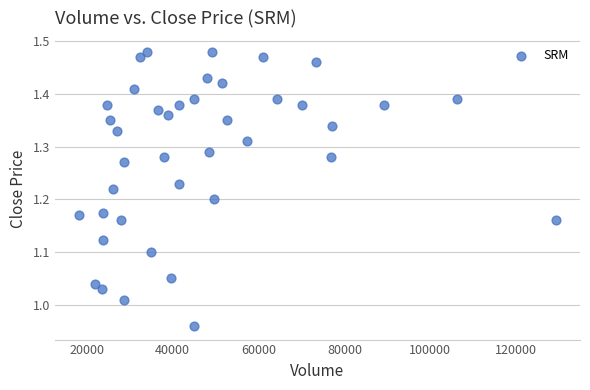

What is the range of Y values (max minus min)?

0.5